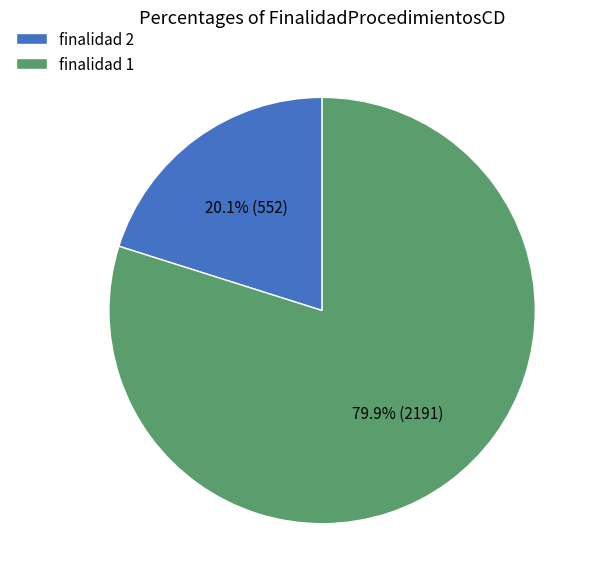

Which slice represents more than half of the pie?

finalidad 1